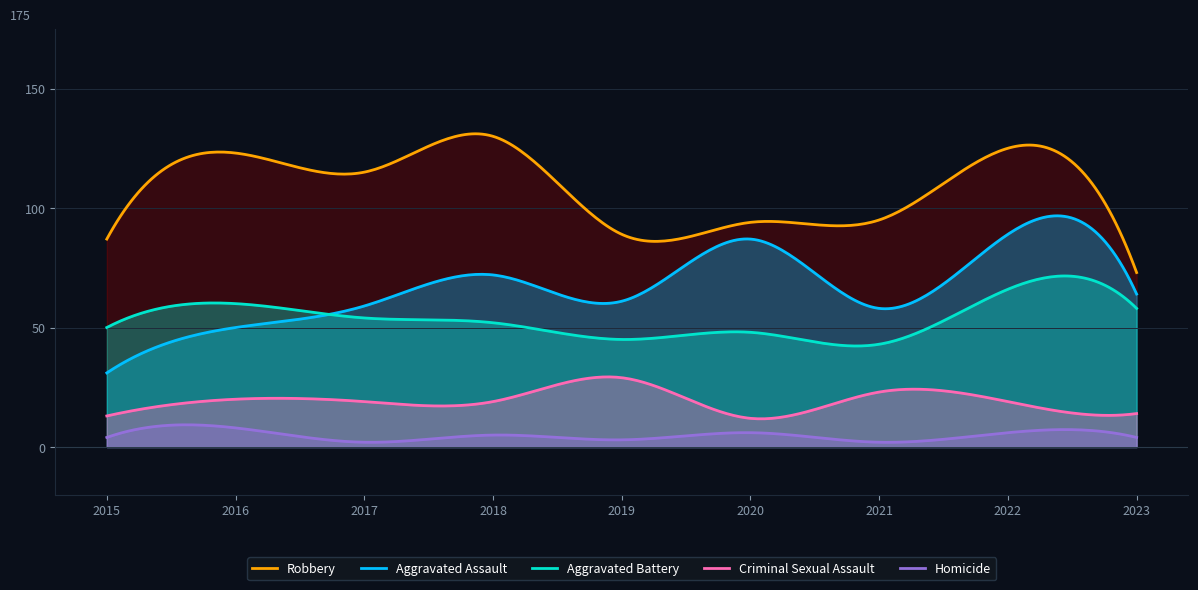

List the series in order of their peak value, highest first.

Robbery, Aggravated Assault, Aggravated Battery, Criminal Sexual Assault, Homicide